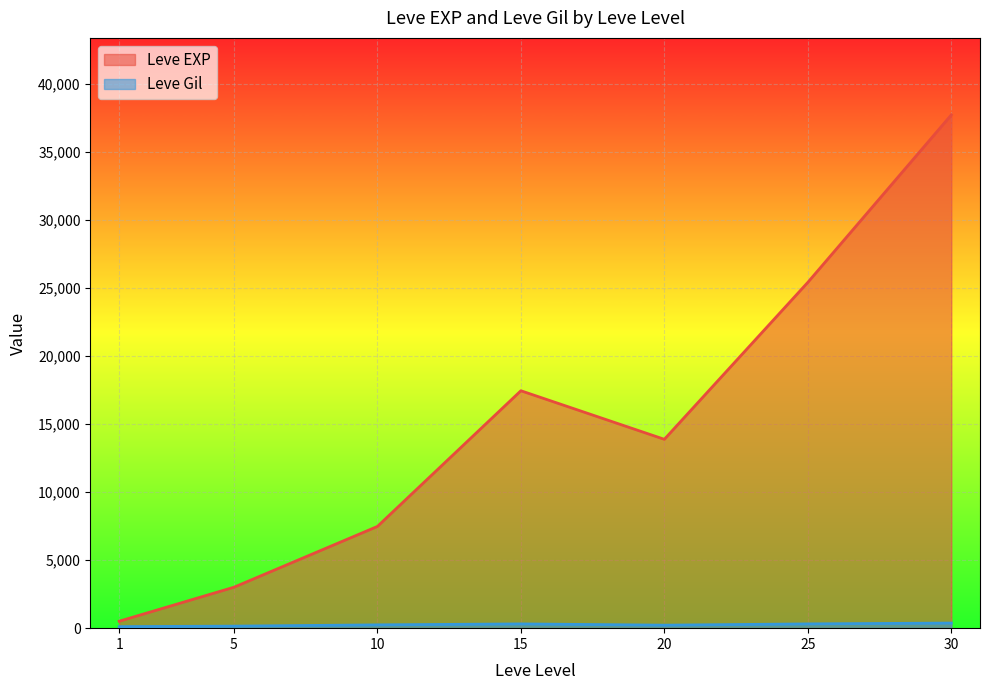

How many lines are shown in the chart?

2